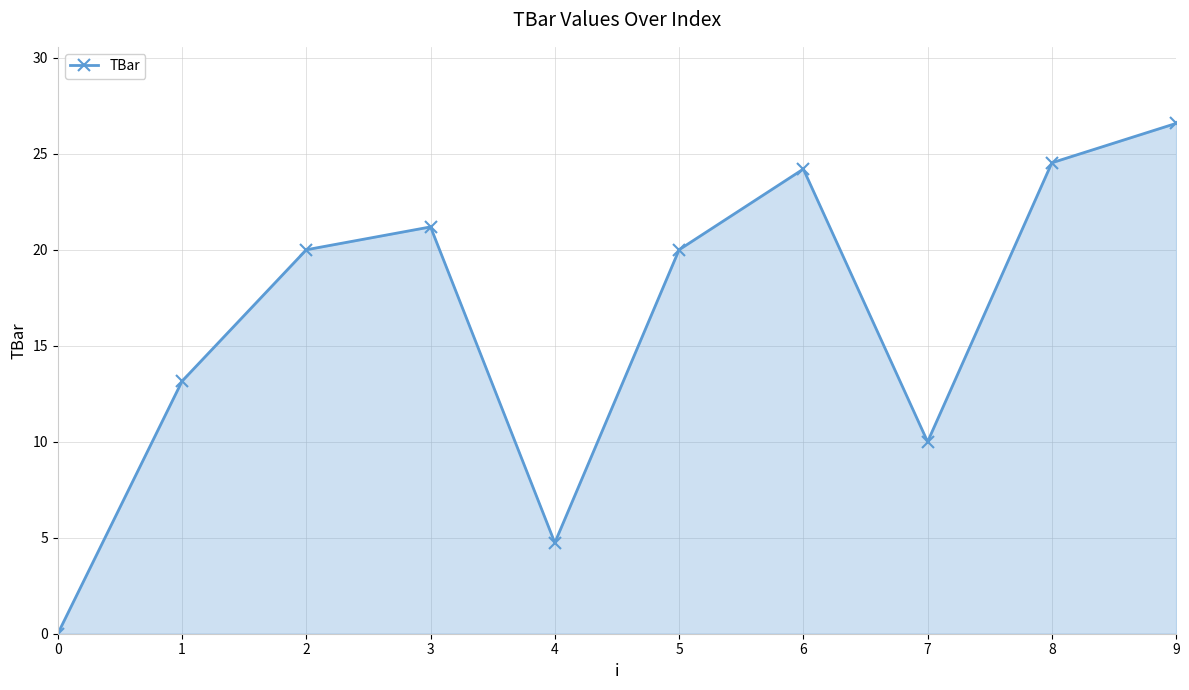

At which category does the chart reach its peak across all series?

9